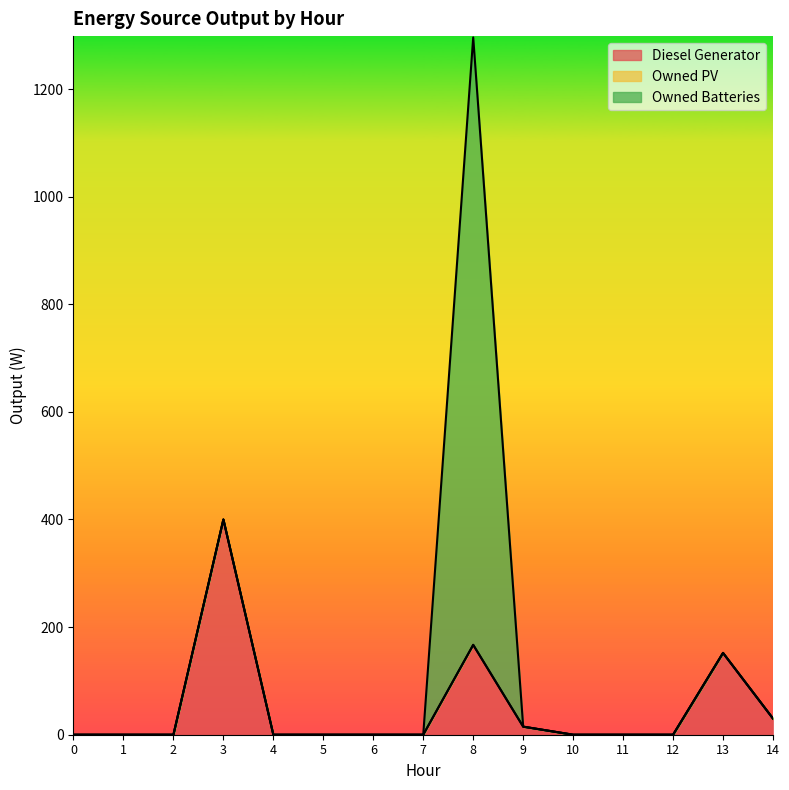

Does the chart have visible grid lines?

No